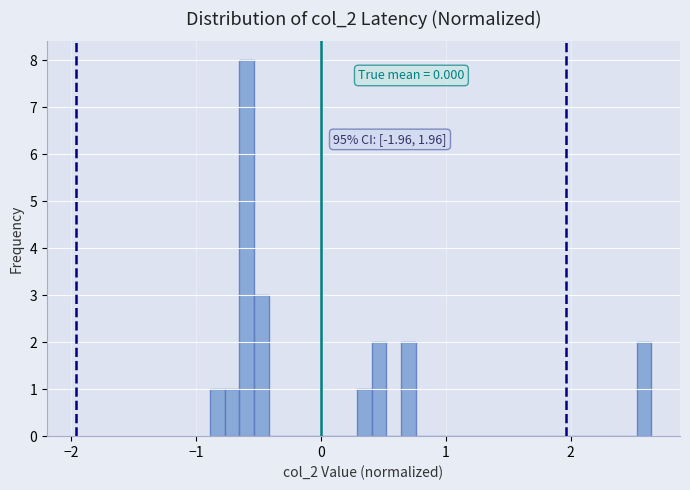

Around what value on the x-axis is the tallest bar? Give the approximate position of its centre, as read against the axis.

-0.6